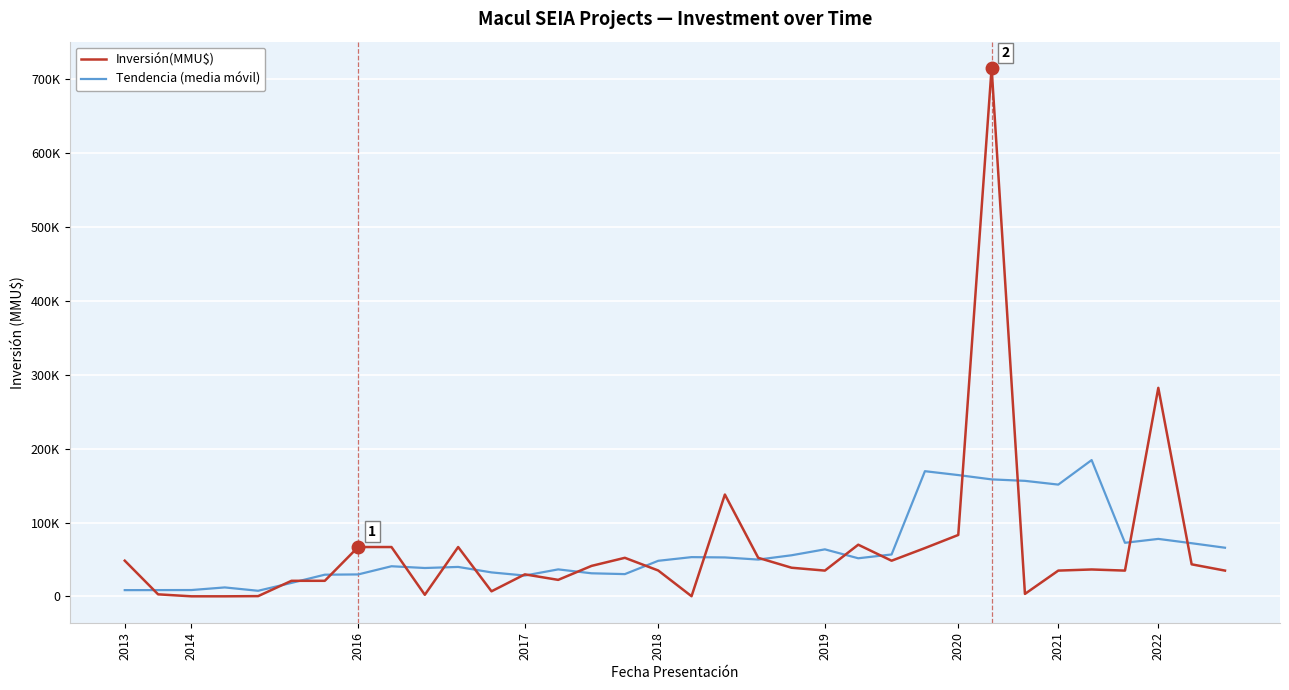

True or false: Inversión(MMU$) and Tendencia (media móvil) cross at least once.

True